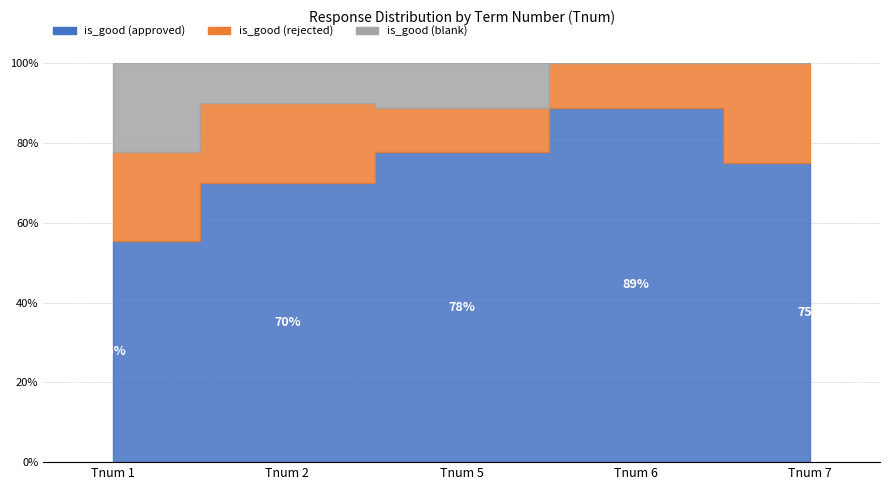

Is it true that is_good (blank) equals 0 at 7?

True